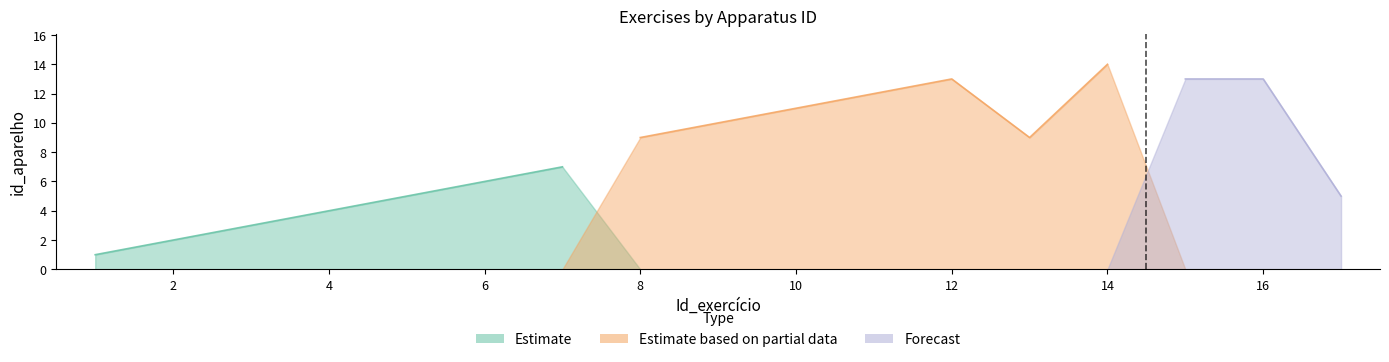

Between 13 and 13, which is larger?

13